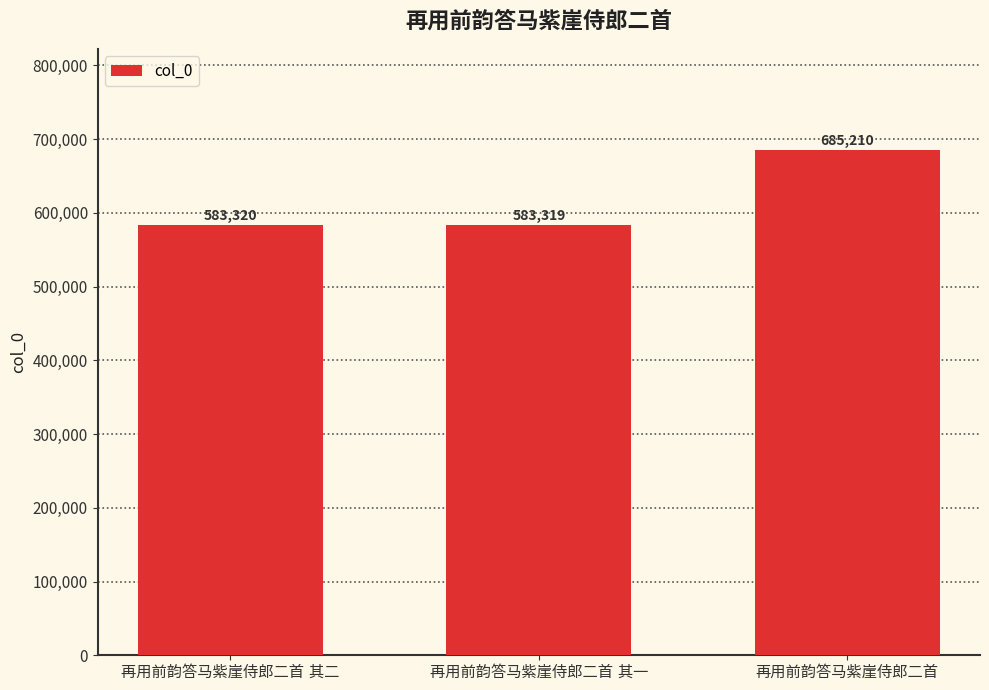

Does the chart contain any negative values?

No